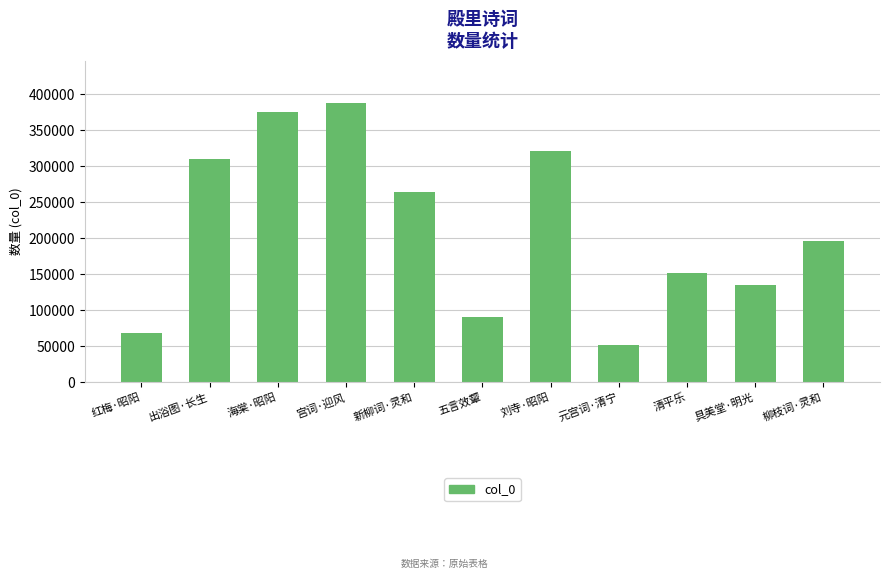

What is the value of the 9th bar from the left?

151719